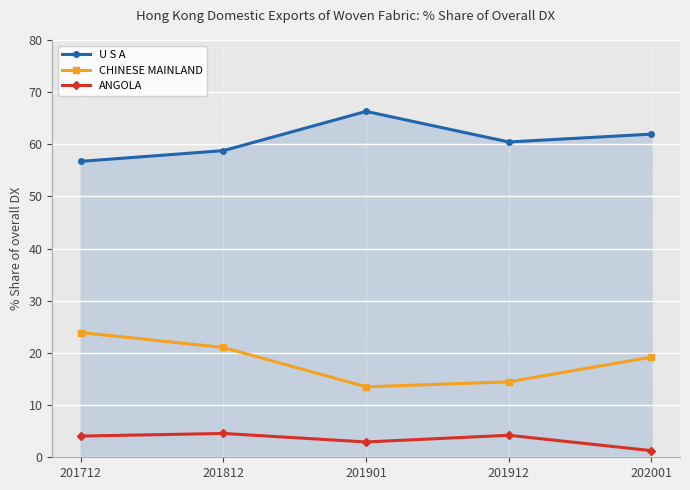

What are all the series names shown in the legend?

U S A, CHINESE MAINLAND, ANGOLA